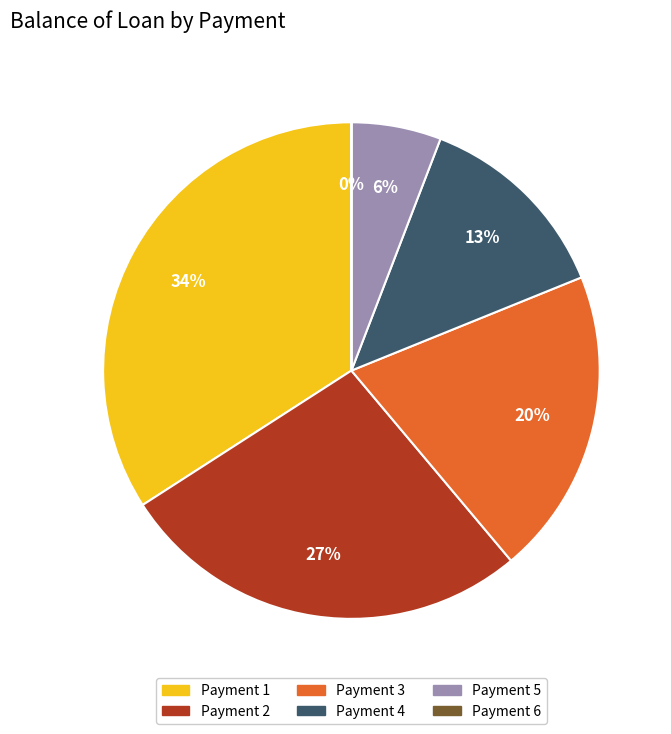

To the nearest percent, what is the difference between the largest and smallest slice percentages?

34%